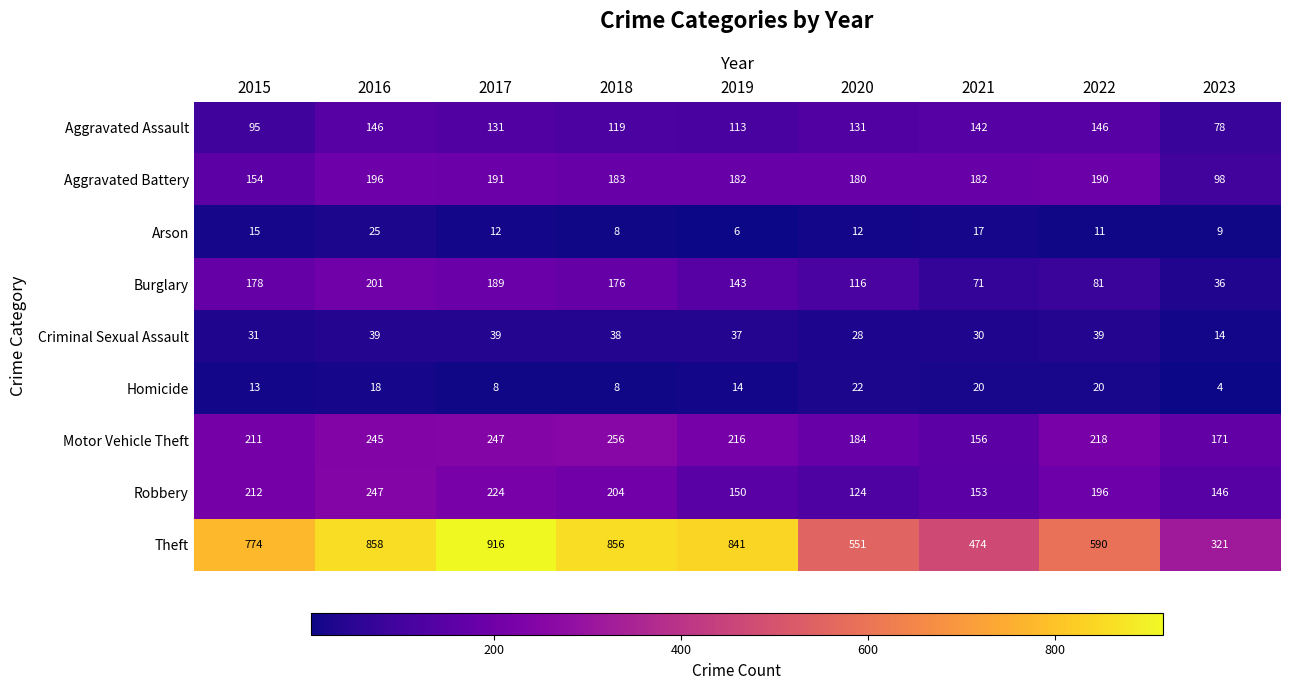

True or false: Criminal Sexual Assault has a value of 39 at 2017.

True